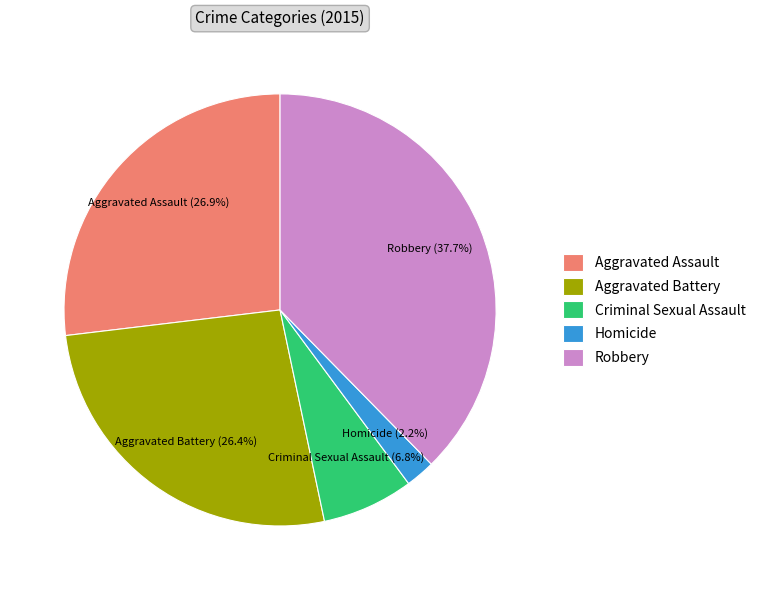

To the nearest percent, what is the combined percentage of Homicide and Aggravated Battery?

29%